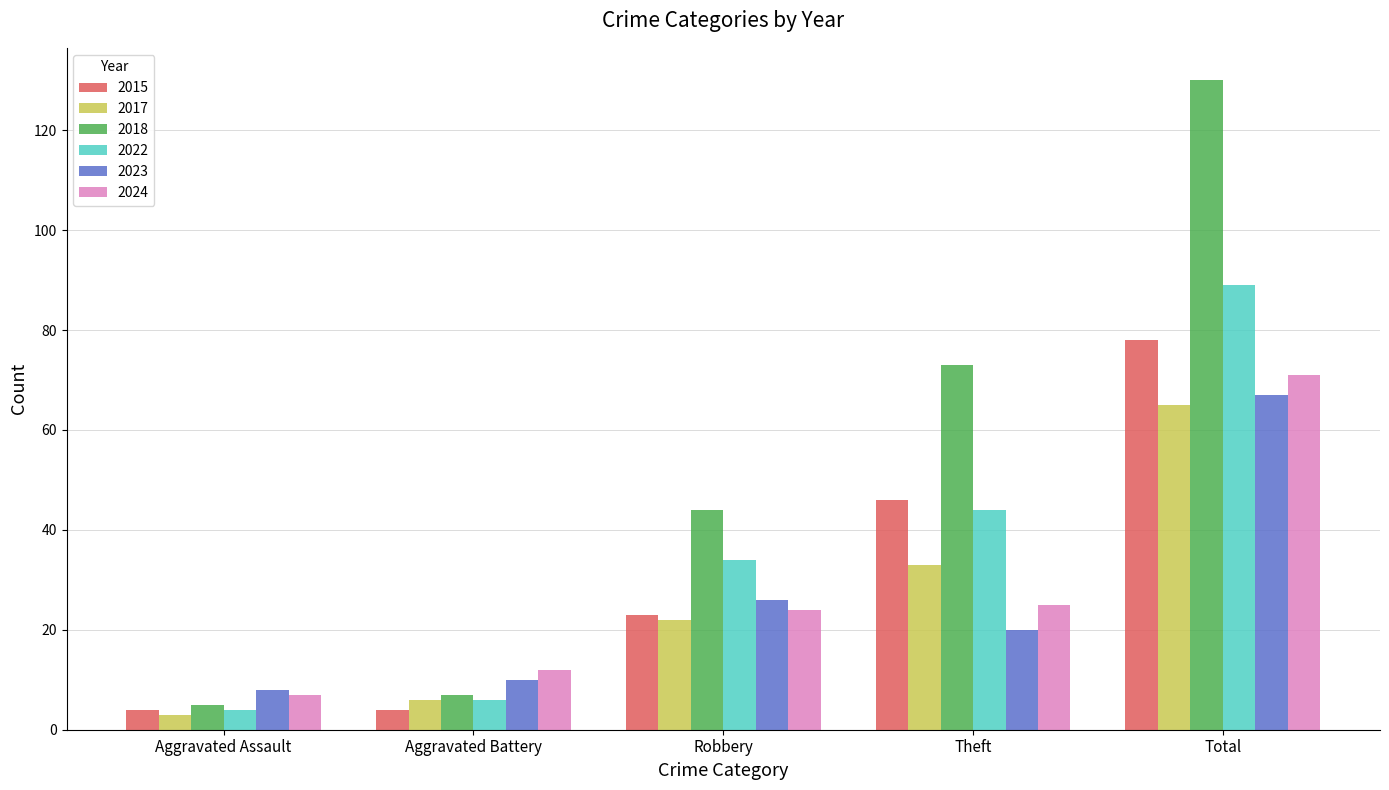

Reading left to right, what are all the values shown in this chart?

2015: 4	4	23	46	78
2017: 3	6	22	33	65
2018: 5	7	44	73	130
2022: 4	6	34	44	89
2023: 8	10	26	20	67
2024: 7	12	24	25	71